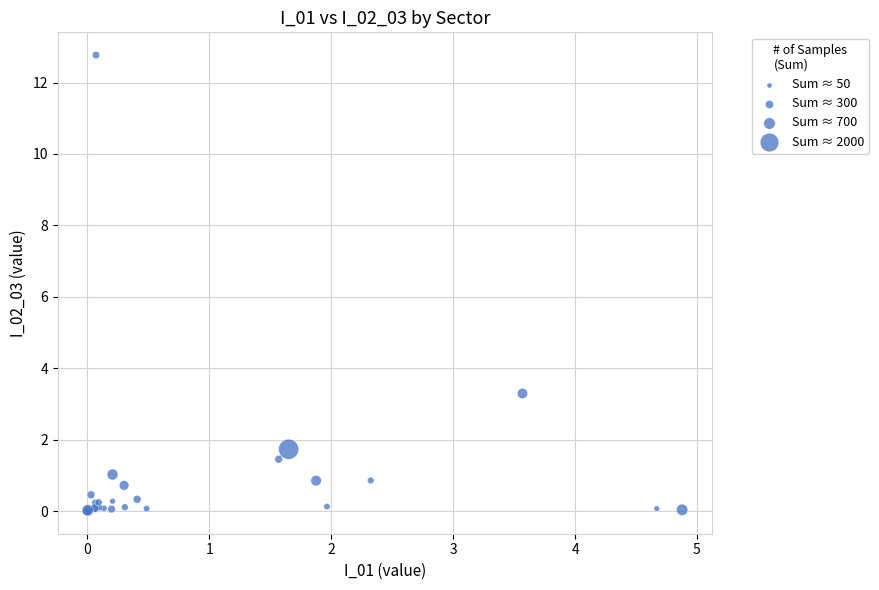

What Y value in the scatter plot is closest to 6?

3.3